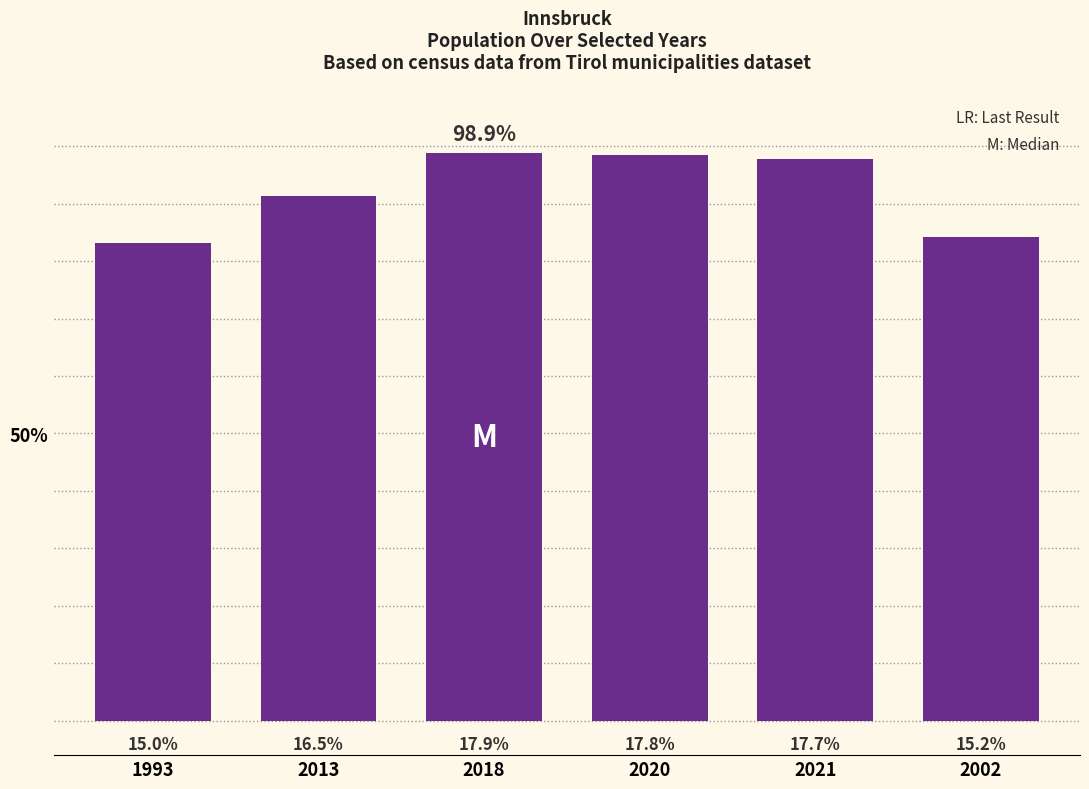

How many bars are there in total?

6